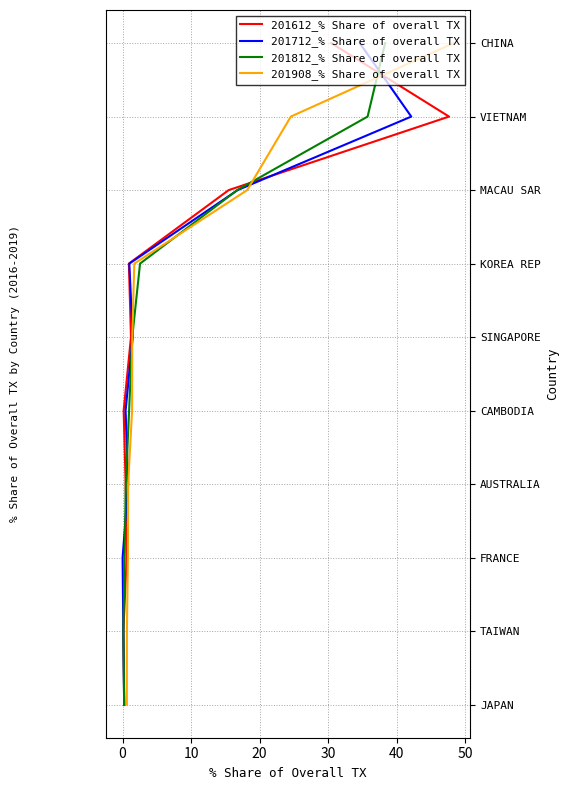

Which series has the widest spread of values?

201612_% Share of overall TX